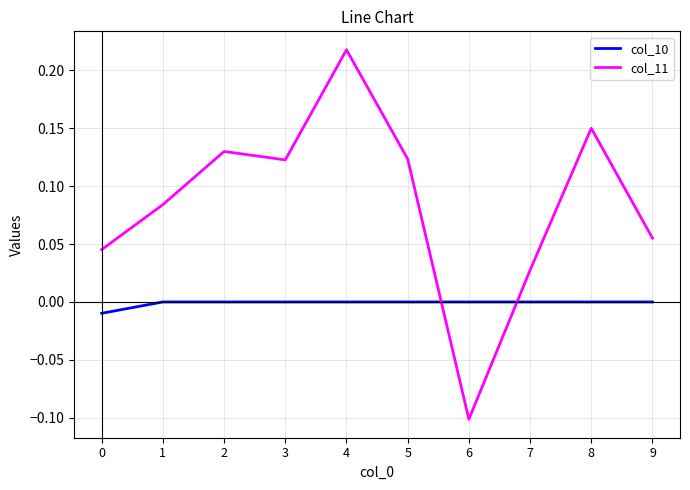

True or false: col_11 and col_10 intersect in this chart.

True